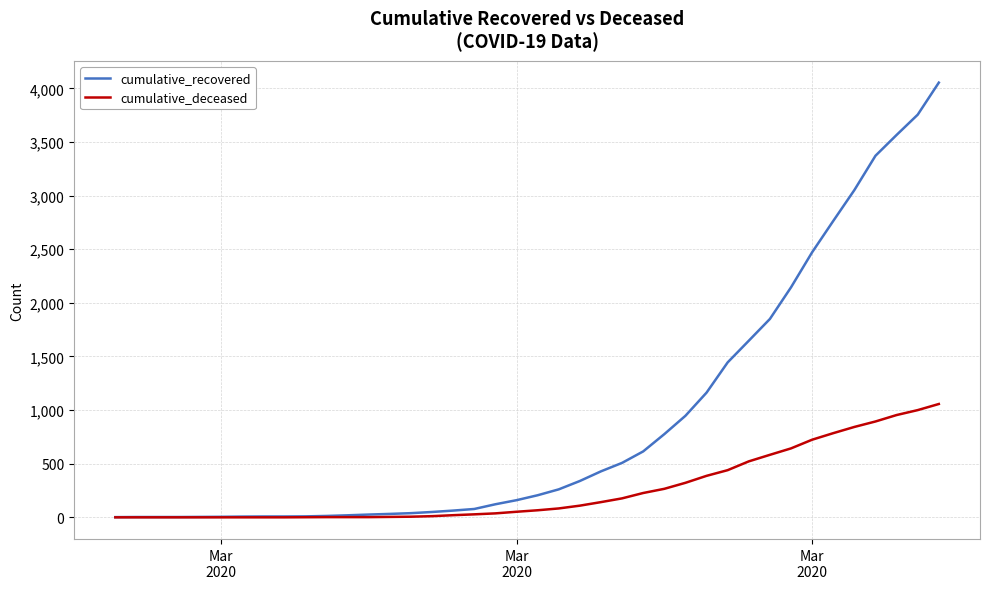

Which series has the largest range (max minus min)?

cumulative_recovered